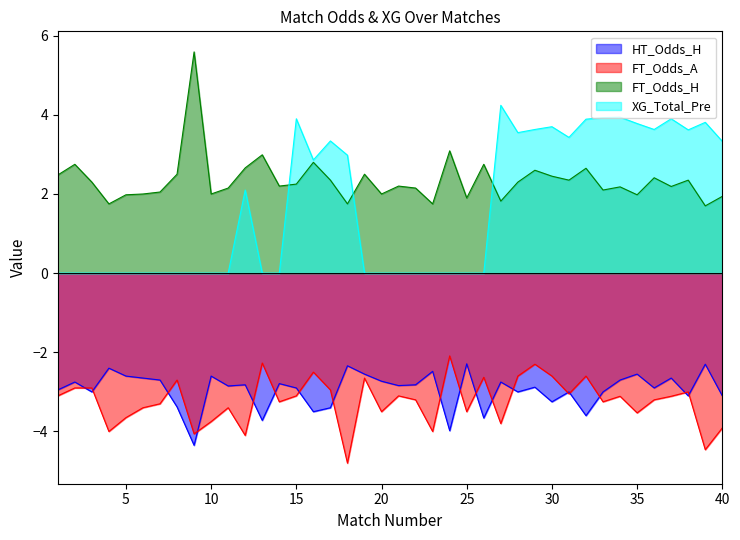

How many interior local peaks does the FT_Odds_H series have?

13